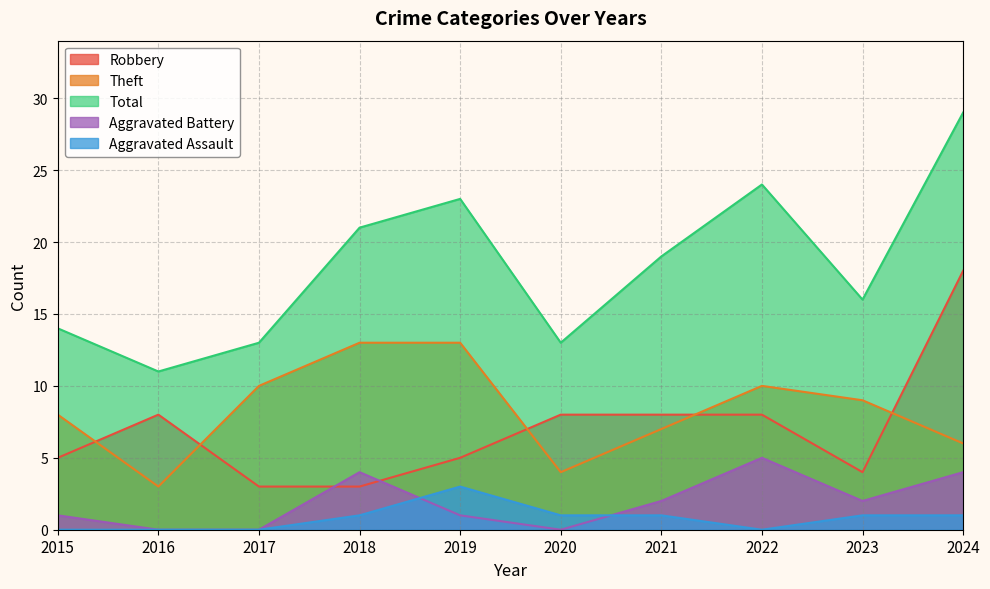

How many data points does each series have?

10